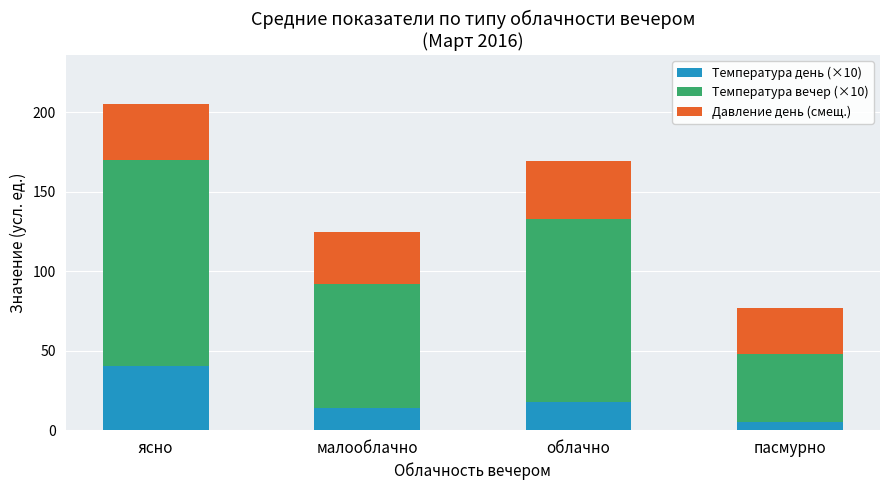

The Температура день (×10) series shows 5.0 at пасмурно. True or false?

True